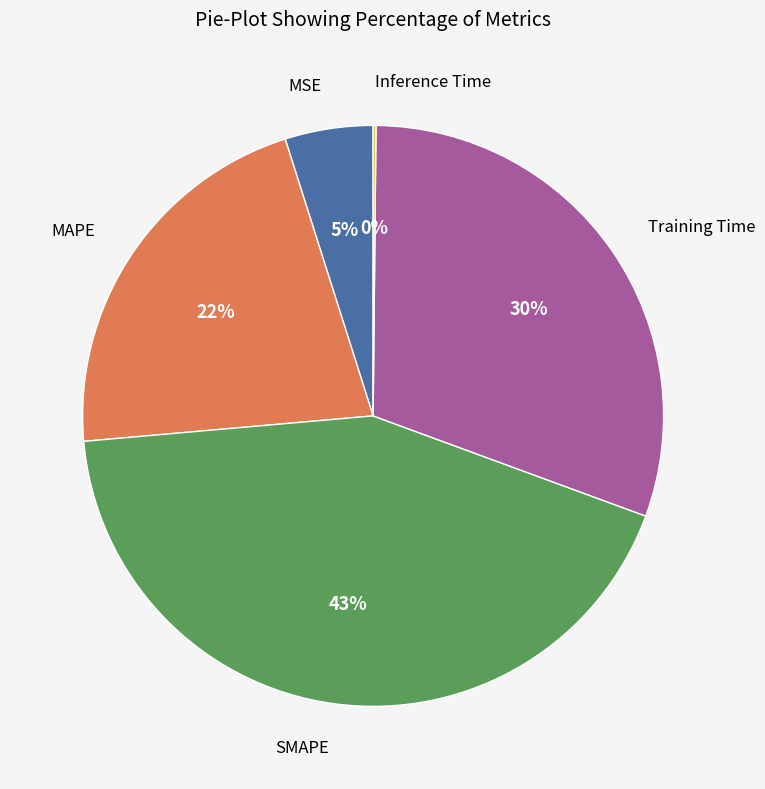

Is MAPE the majority of the pie?

No